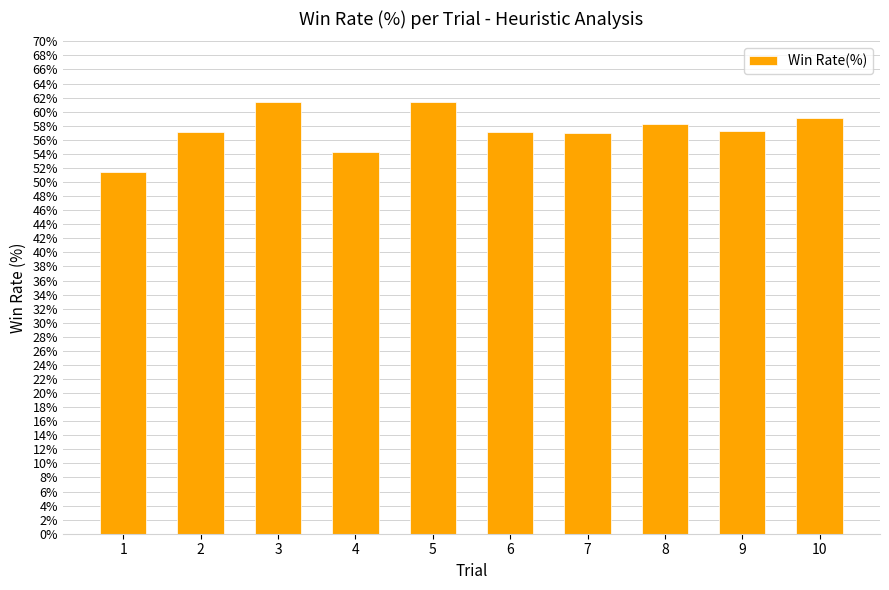

What is the sum of all values?

574.2